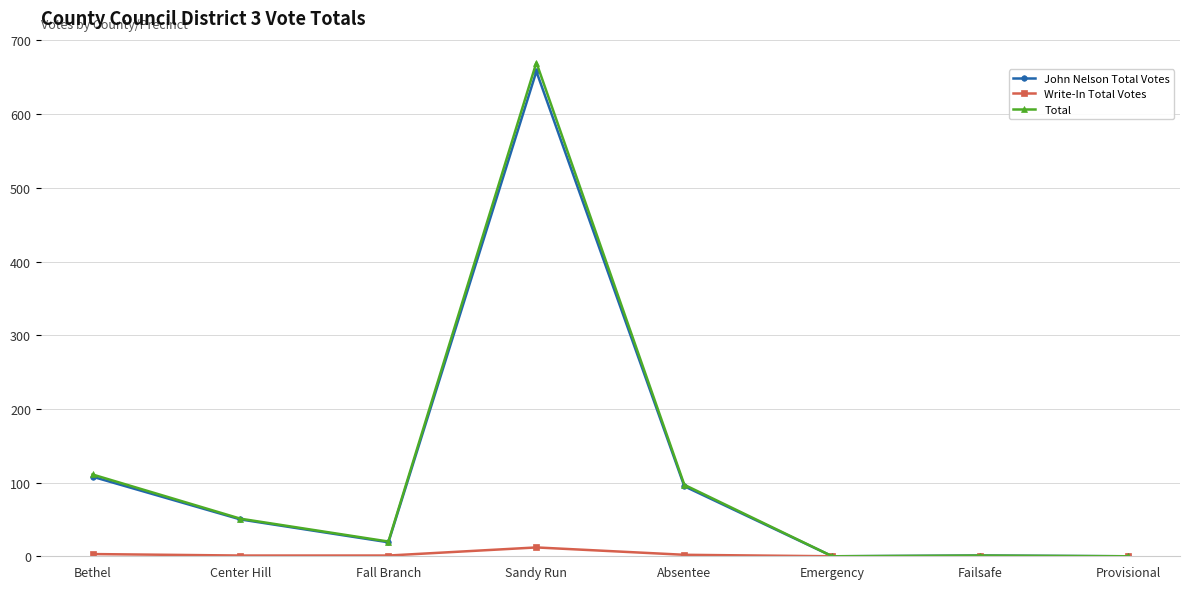

At which label does Write-In Total Votes reach its peak?

Sandy Run